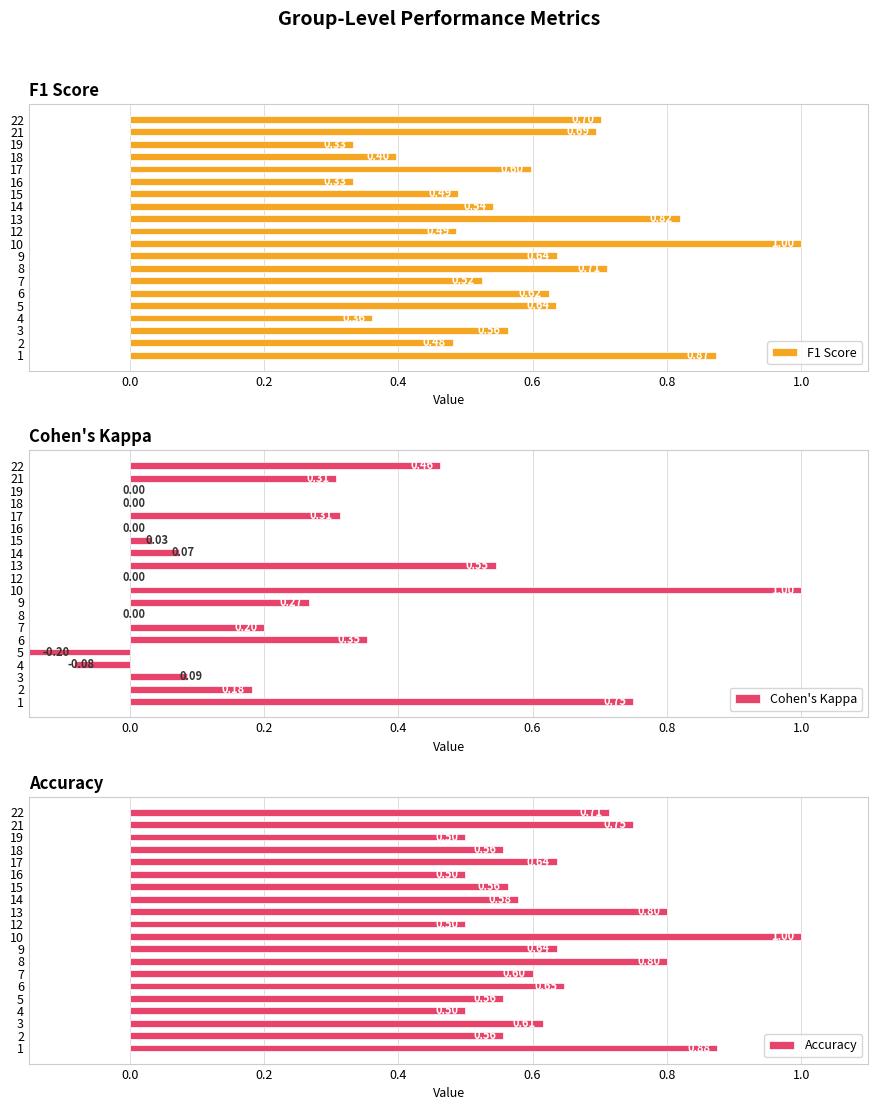

What is the sum of the F1 Score values at 4 and 9?

1.0